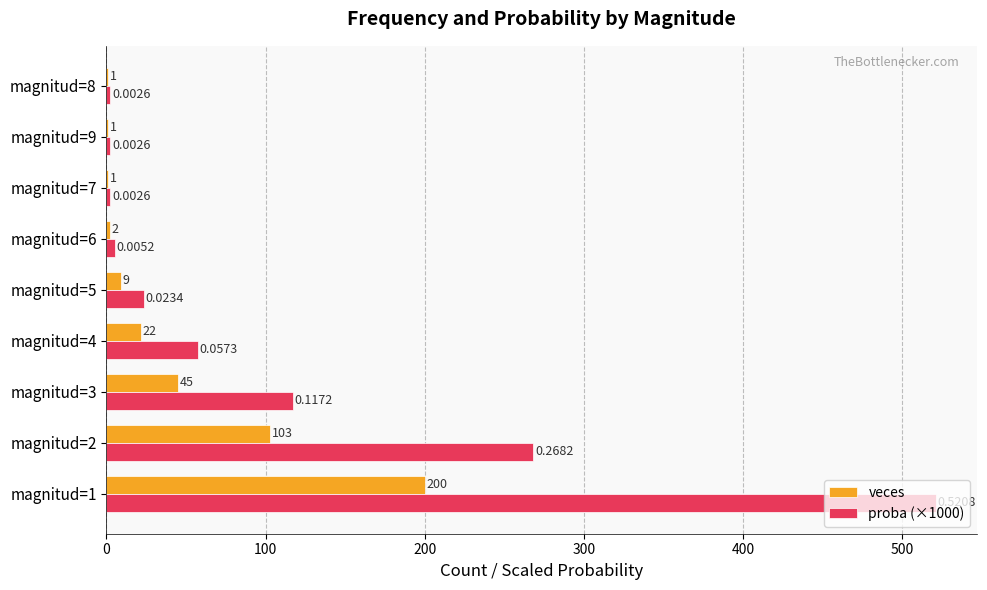

Which series has the largest total across all categories?

proba (×1000)